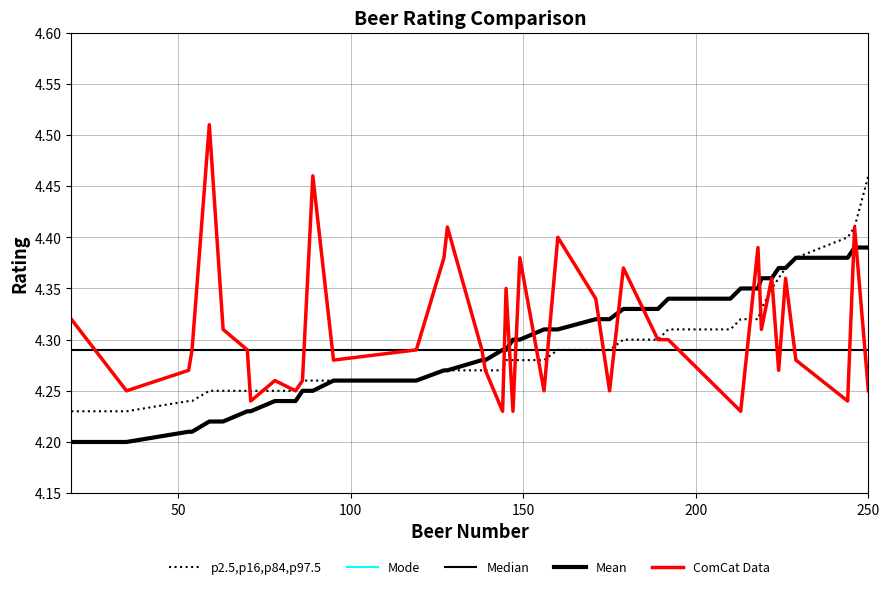

Reading left to right, extract all data points from this chart.

p2.5,p16,p84,p97.5: 4.2	4.2	4.2	4.2	4.2	4.2	4.2	4.2	4.2	4.2	4.3	4.3	4.3	4.3	4.3	4.3	4.3	4.3	4.3	4.3	4.3	4.3	4.3	4.3	4.3	4.3	4.3	4.3	4.3	4.3	4.3	4.3	4.3	4.3	4.4	4.4	4.4	4.4	4.4	4.5
Mode: 4.3	4.3	4.3	4.3	4.3	4.3	4.3	4.3	4.3	4.3	4.3	4.3	4.3	4.3	4.3	4.3	4.3	4.3	4.3	4.3	4.3	4.3	4.3	4.3	4.3	4.3	4.3	4.3	4.3	4.3	4.3	4.3	4.3	4.3	4.3	4.3	4.3	4.3	4.3	4.3
Median: 4.3	4.3	4.3	4.3	4.3	4.3	4.3	4.3	4.3	4.3	4.3	4.3	4.3	4.3	4.3	4.3	4.3	4.3	4.3	4.3	4.3	4.3	4.3	4.3	4.3	4.3	4.3	4.3	4.3	4.3	4.3	4.3	4.3	4.3	4.3	4.3	4.3	4.3	4.3	4.3
Mean: 4.2	4.2	4.2	4.2	4.2	4.2	4.2	4.2	4.2	4.2	4.2	4.2	4.3	4.3	4.3	4.3	4.3	4.3	4.3	4.3	4.3	4.3	4.3	4.3	4.3	4.3	4.3	4.3	4.3	4.3	4.3	4.3	4.4	4.4	4.4	4.4	4.4	4.4	4.4	4.4
ComCat Data: 4.3	4.2	4.3	4.3	4.5	4.3	4.3	4.2	4.3	4.2	4.3	4.5	4.3	4.3	4.4	4.4	4.3	4.3	4.2	4.3	4.2	4.4	4.2	4.4	4.3	4.2	4.4	4.3	4.3	4.2	4.2	4.4	4.3	4.4	4.3	4.4	4.3	4.2	4.4	4.2